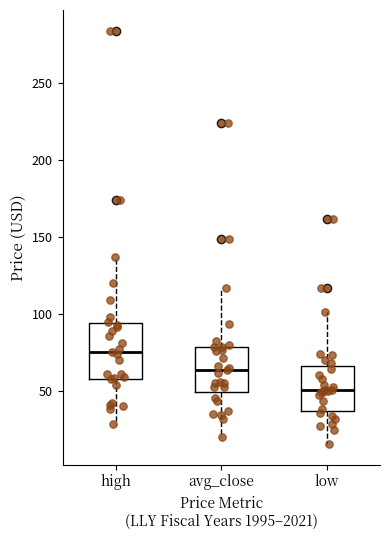

Which box has the lowest median line?

low